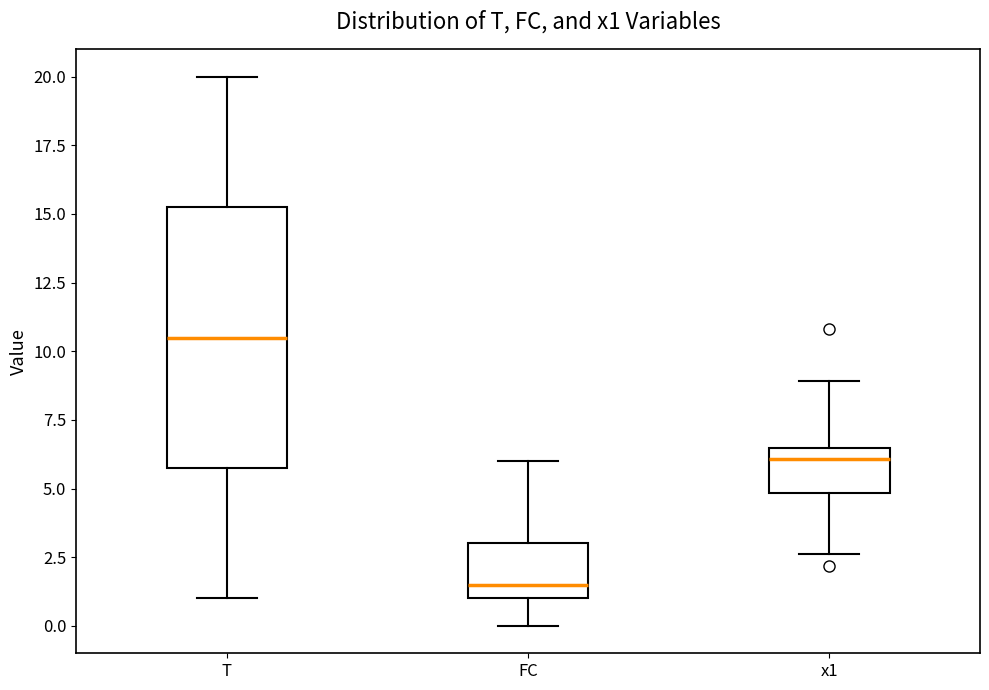

Which box's median line is the highest?

T